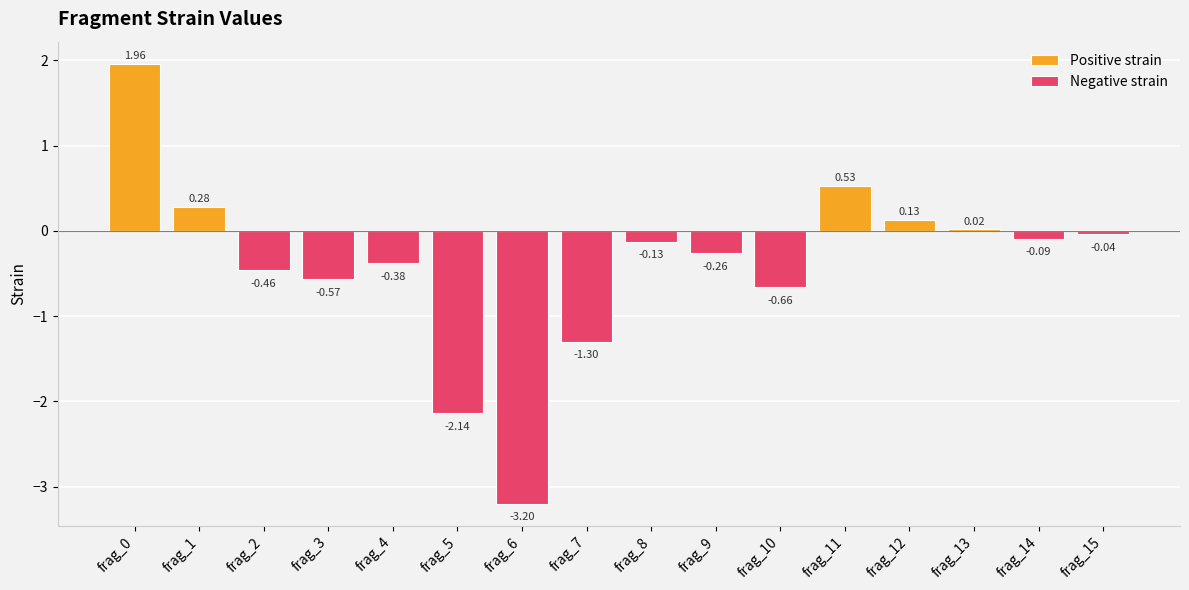

Reading right to left, list all the values displayed in this chart.

Positive strain: 0.0	0.0	0.0	0.1	0.5	0.0	0.0	0.0	0.0	0.0	0.0	0.0	0.0	0.0	0.3	2.0
Negative strain: -0.0	-0.1	0.0	0.0	0.0	-0.7	-0.3	-0.1	-1.3	-3.2	-2.1	-0.4	-0.6	-0.5	0.0	0.0